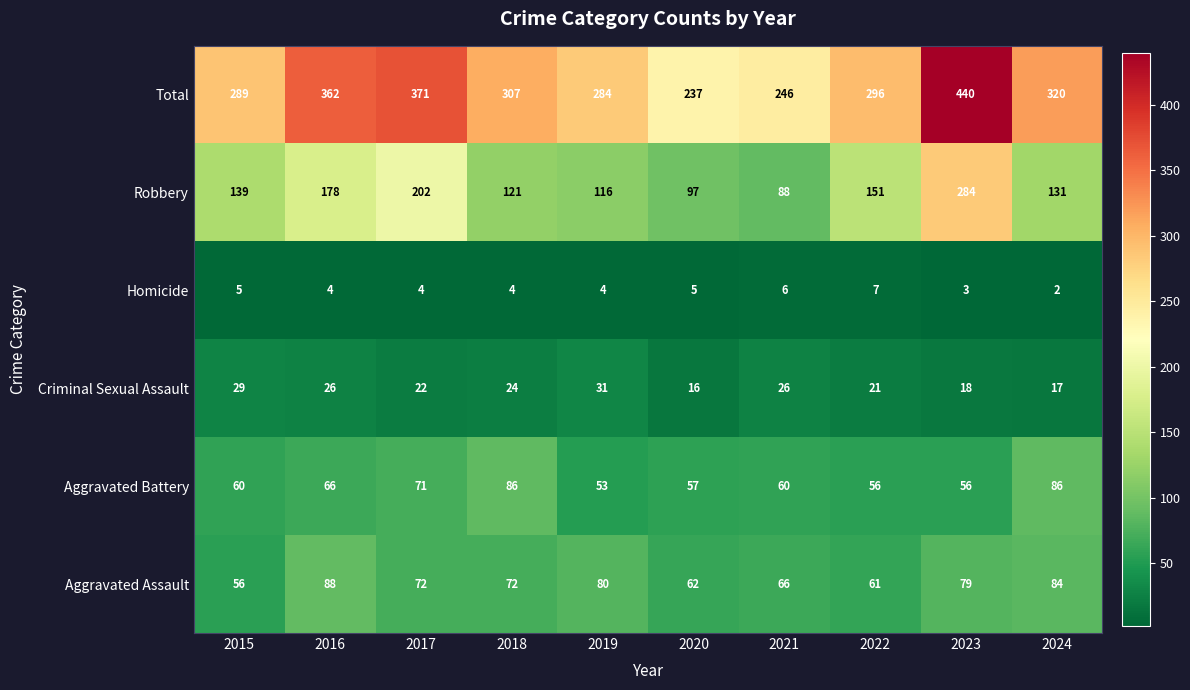

What is the total value across all series at 2020?

474